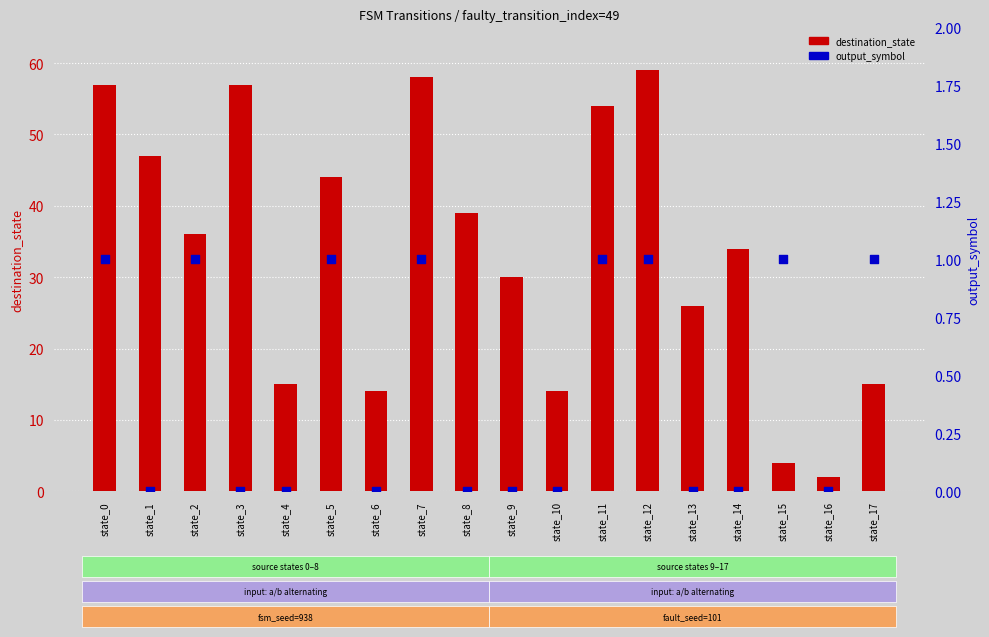

Which series has the largest total across all categories?

destination_state